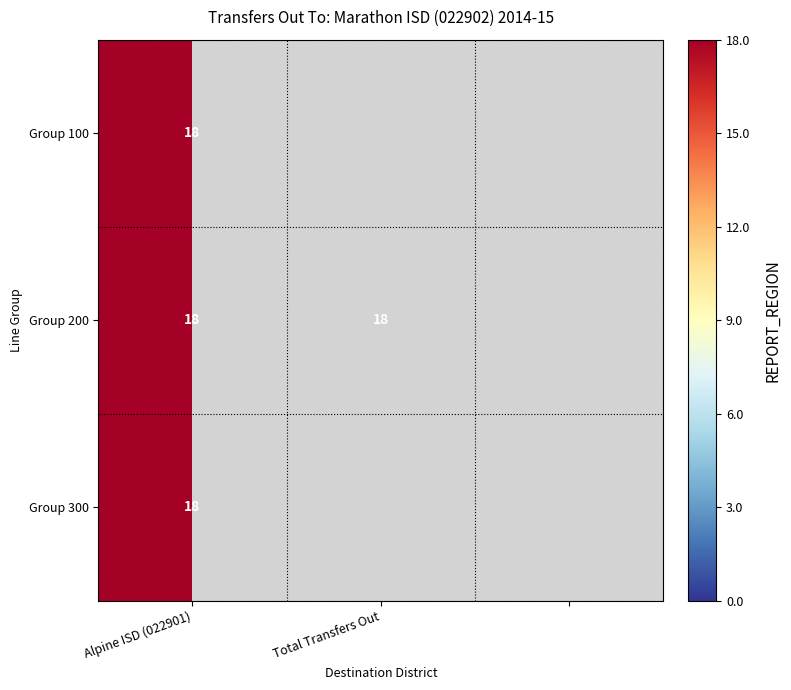

Which category has the lowest value across all series?

Total Transfers Out